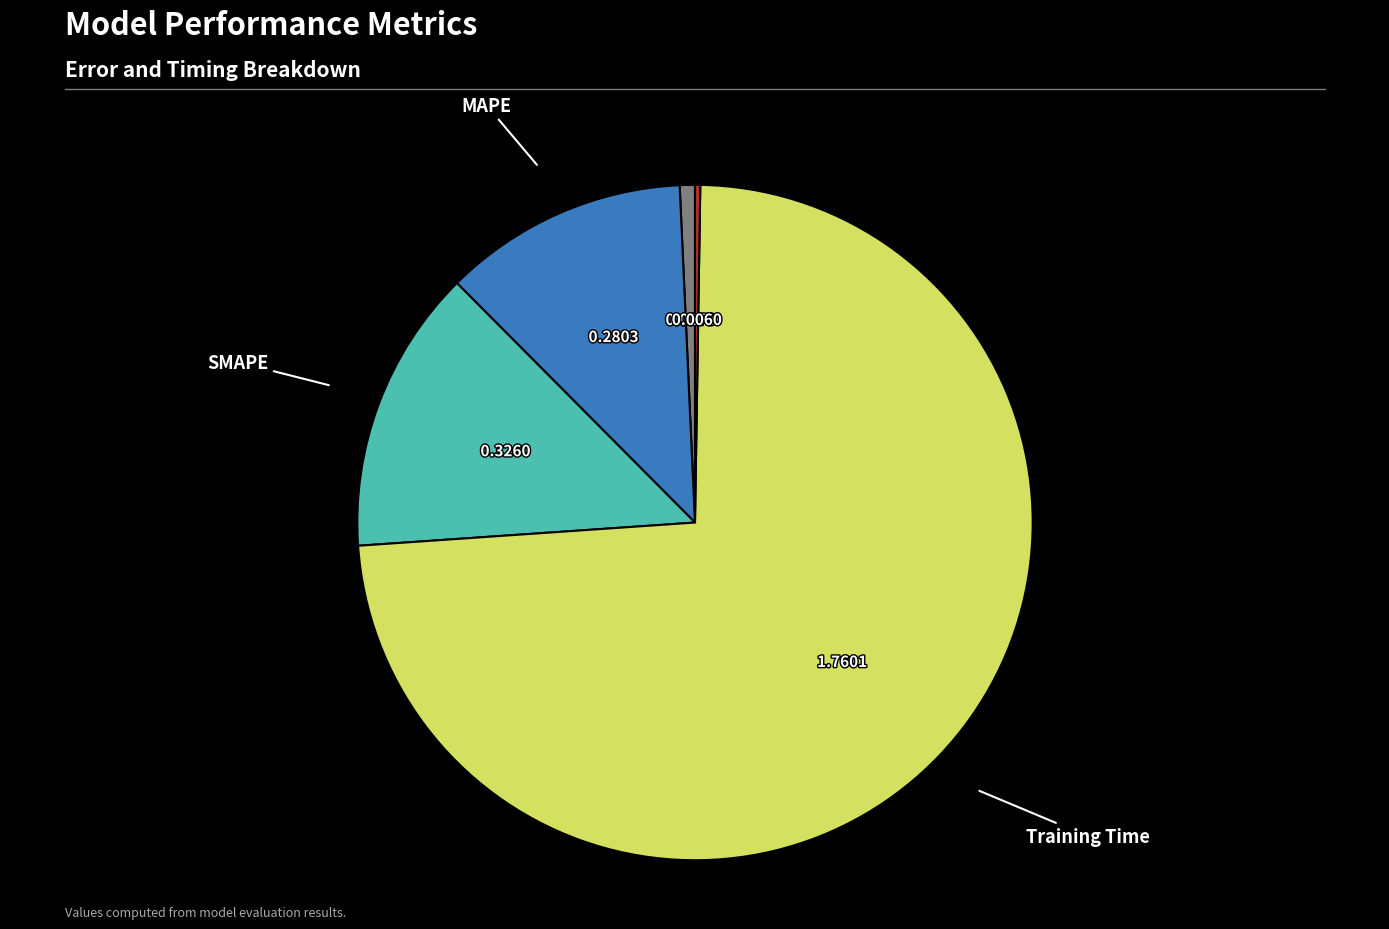

Does any single category account for the majority?

Yes